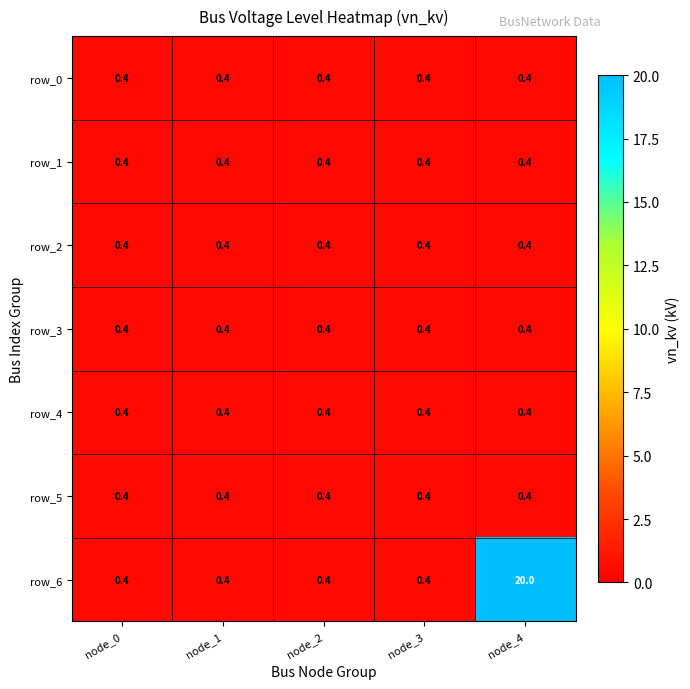

What is the greatest value displayed?

20.0